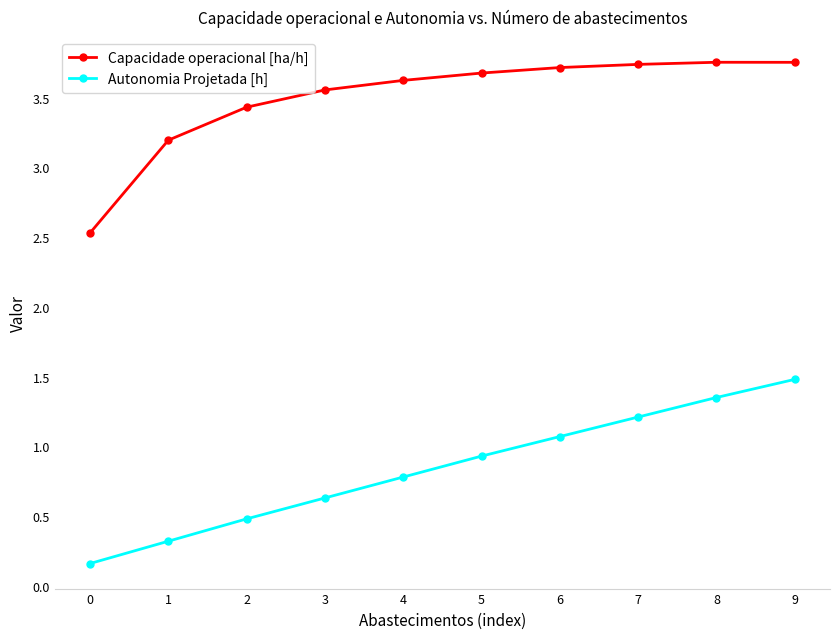

The Autonomia Projetada [h] series shows 0.3 at 5. True or false?

False